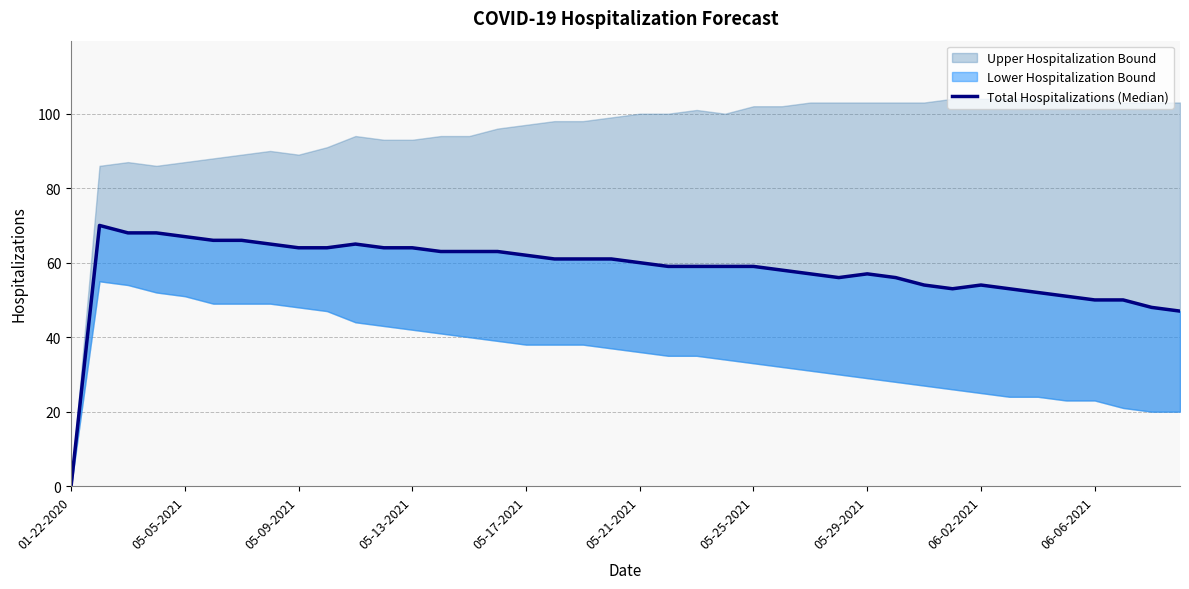

What is the average value?

58